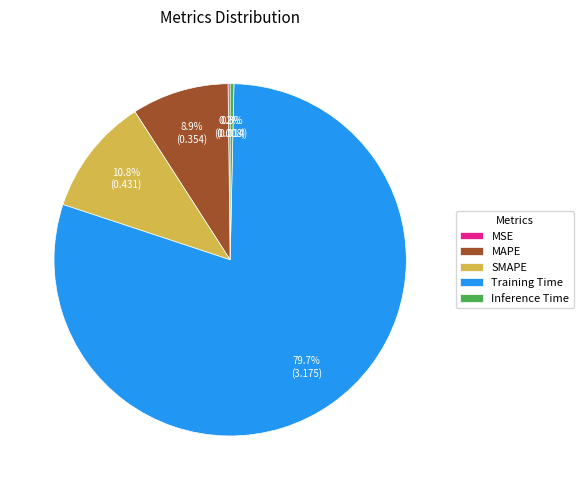

What percentage is NOT represented by Inference Time?

99.7%